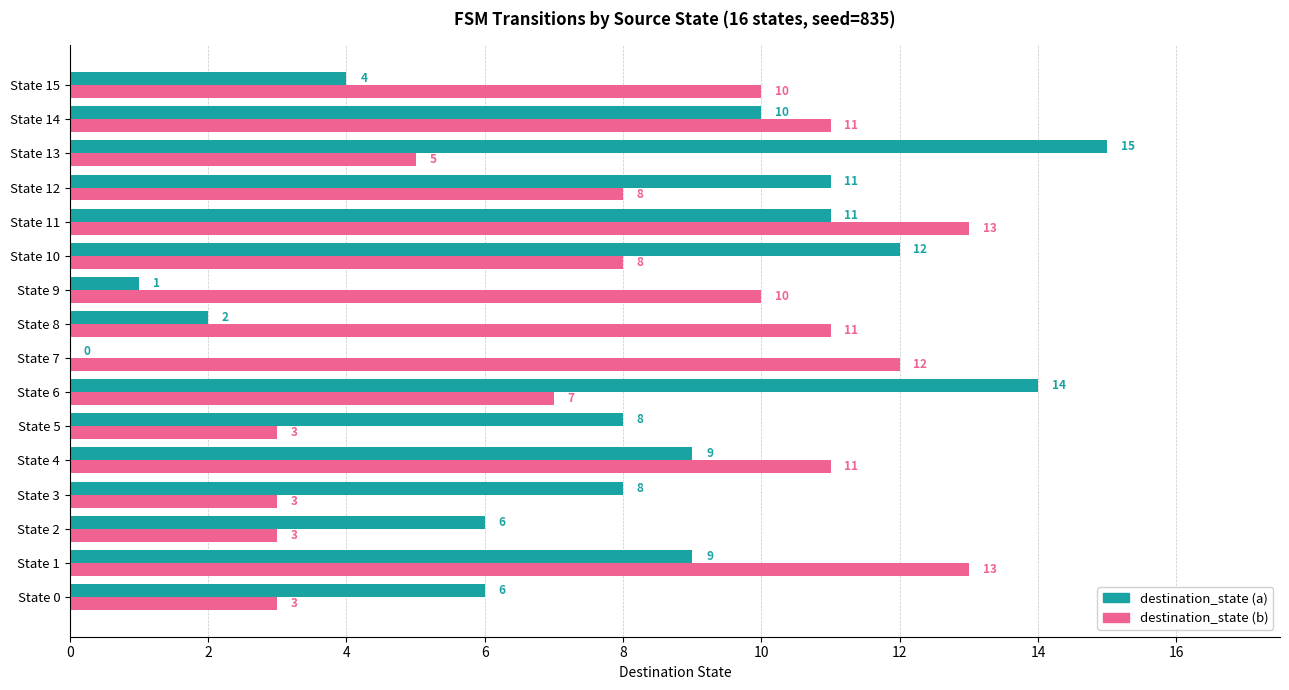

How many values in destination_state (a) are above zero?

15